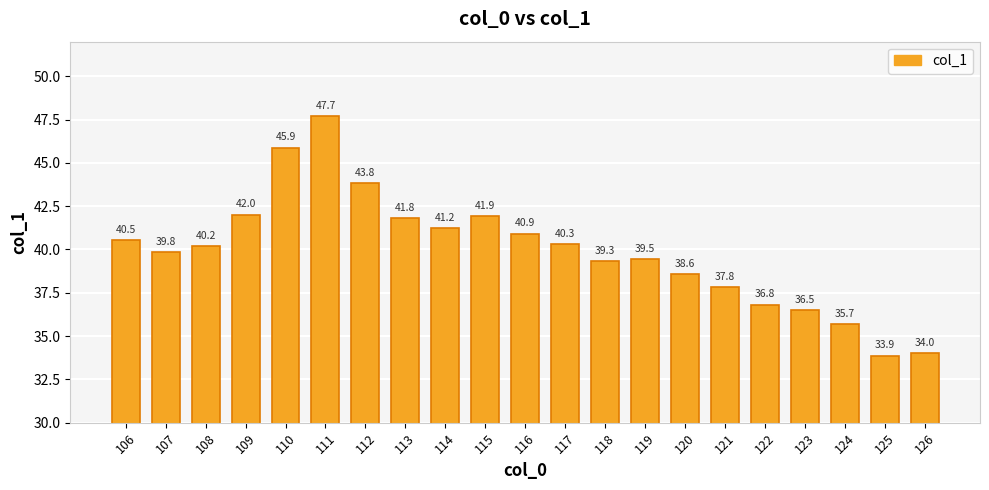

What is the change in value from 123 to 124?

-0.8